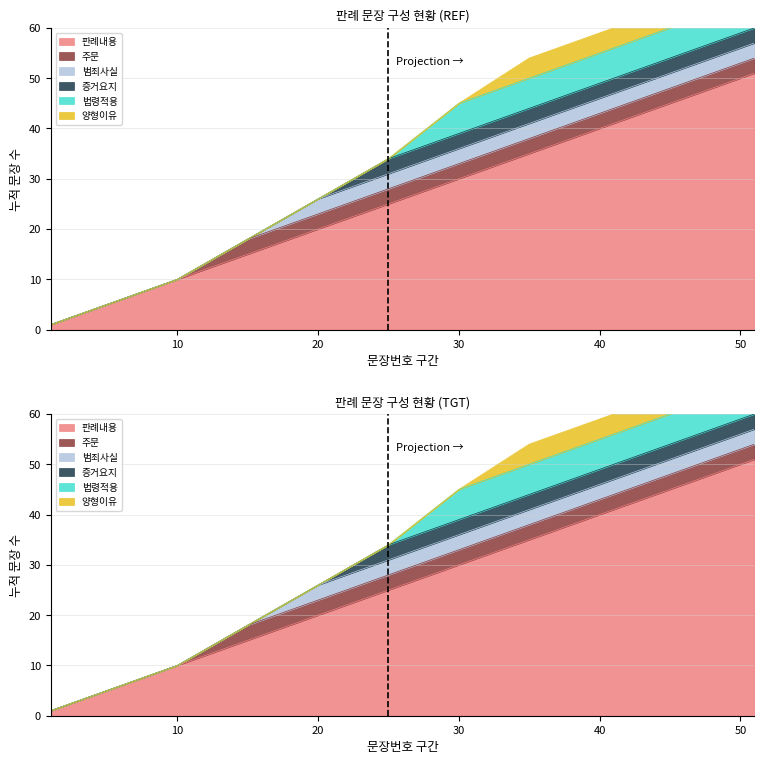

What is the difference between the maximum and minimum values in the 증거요지 series?

3